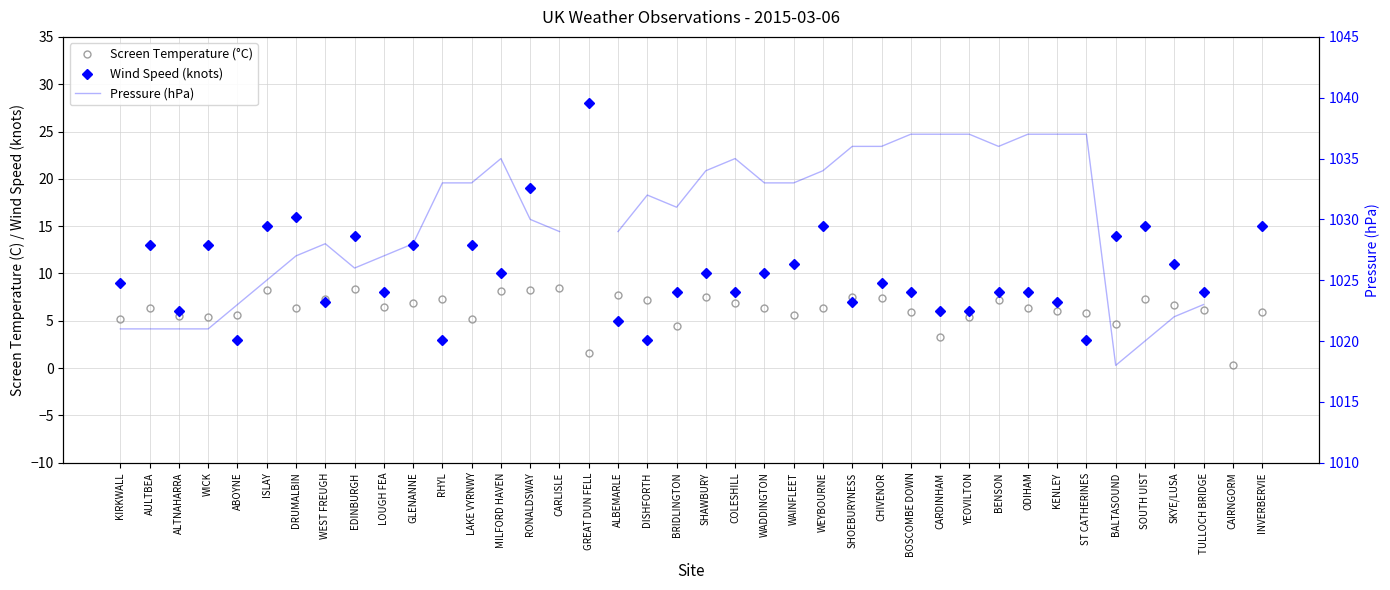

True or false: Pressure (hPa) and Screen Temperature (°C) cross at least once.

False